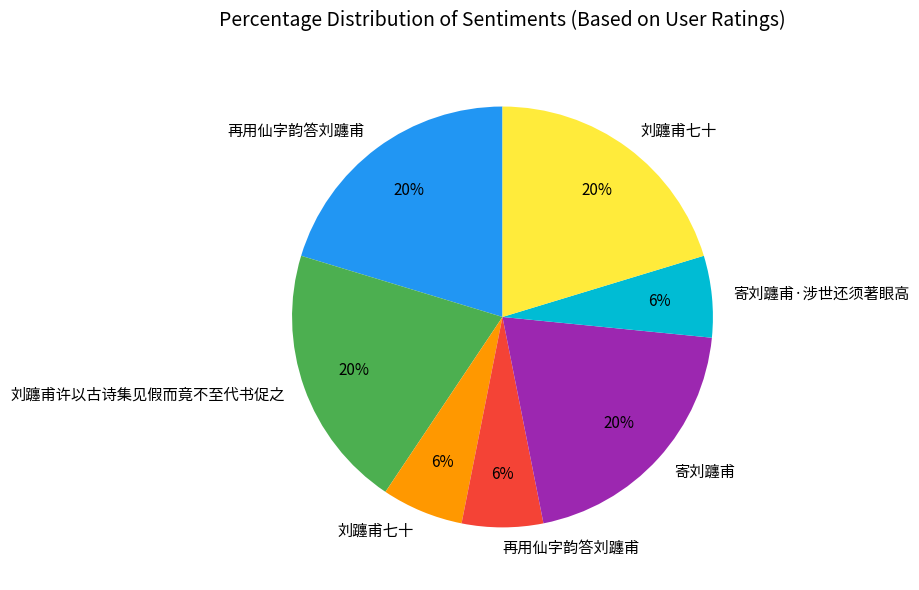

To the nearest percent, what is the average slice percentage?

14%